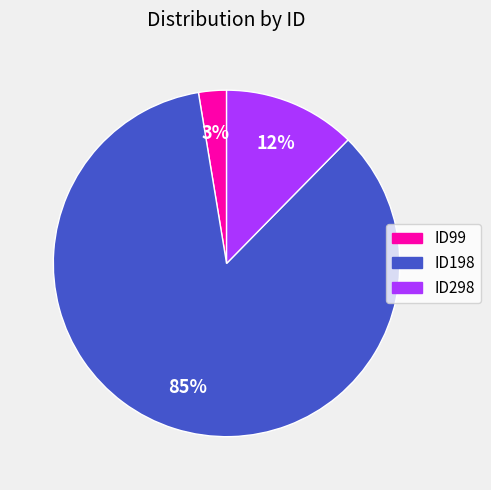

How many slices are in this pie chart?

3